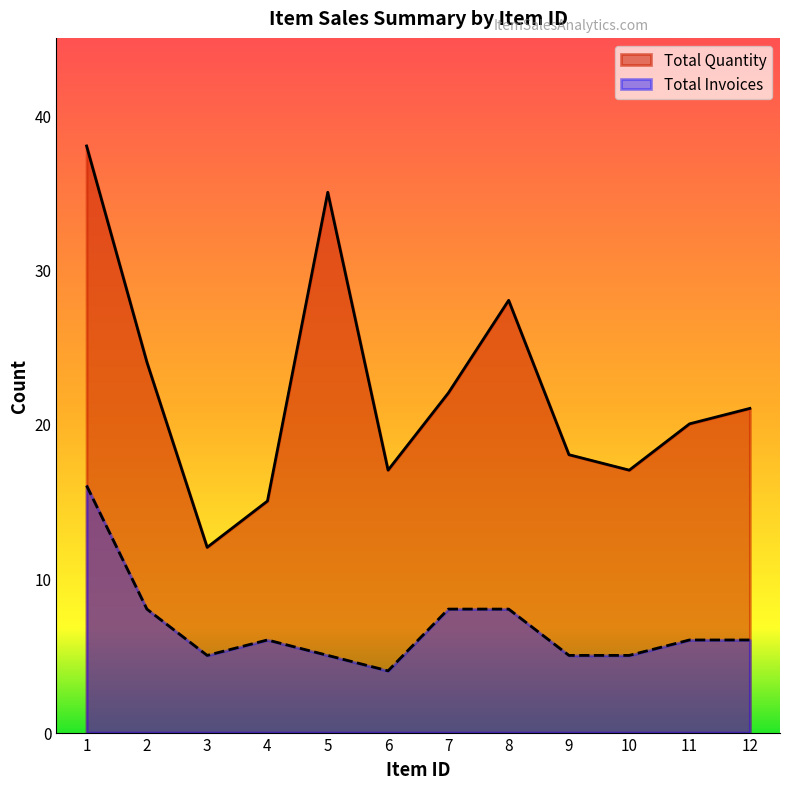

True or false: Total Invoices and Total Quantity cross at least once.

False